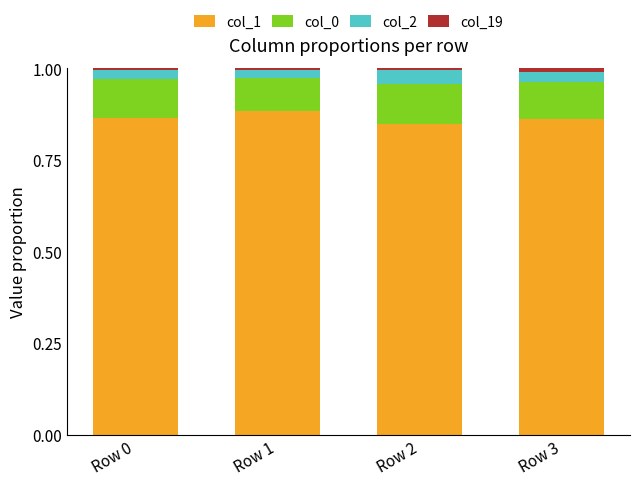

True or false: col_1 has a value of 1.2 at Row 2.

False